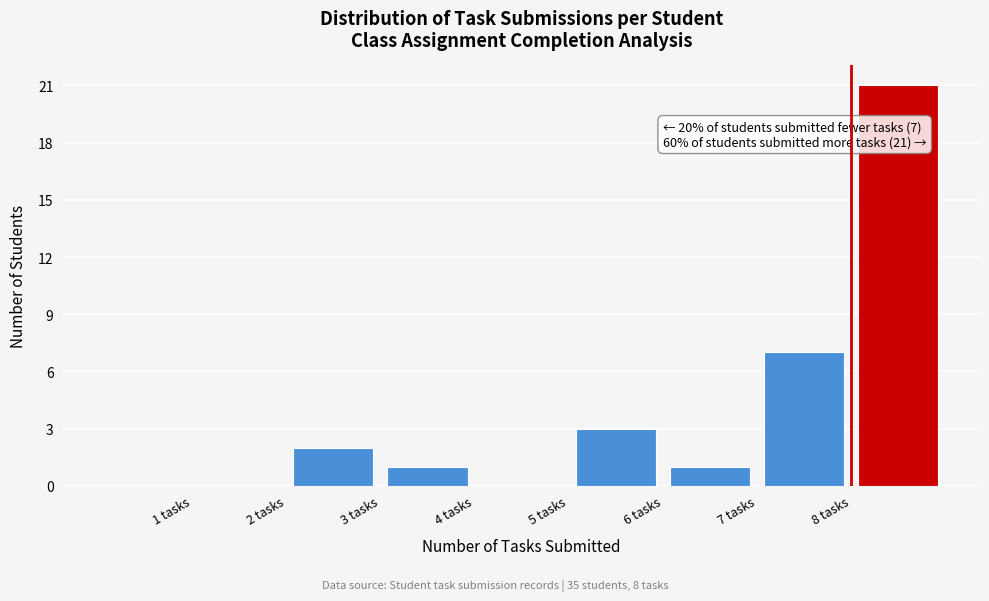

Over which range of the x-axis is the bar tallest?

8 to 9